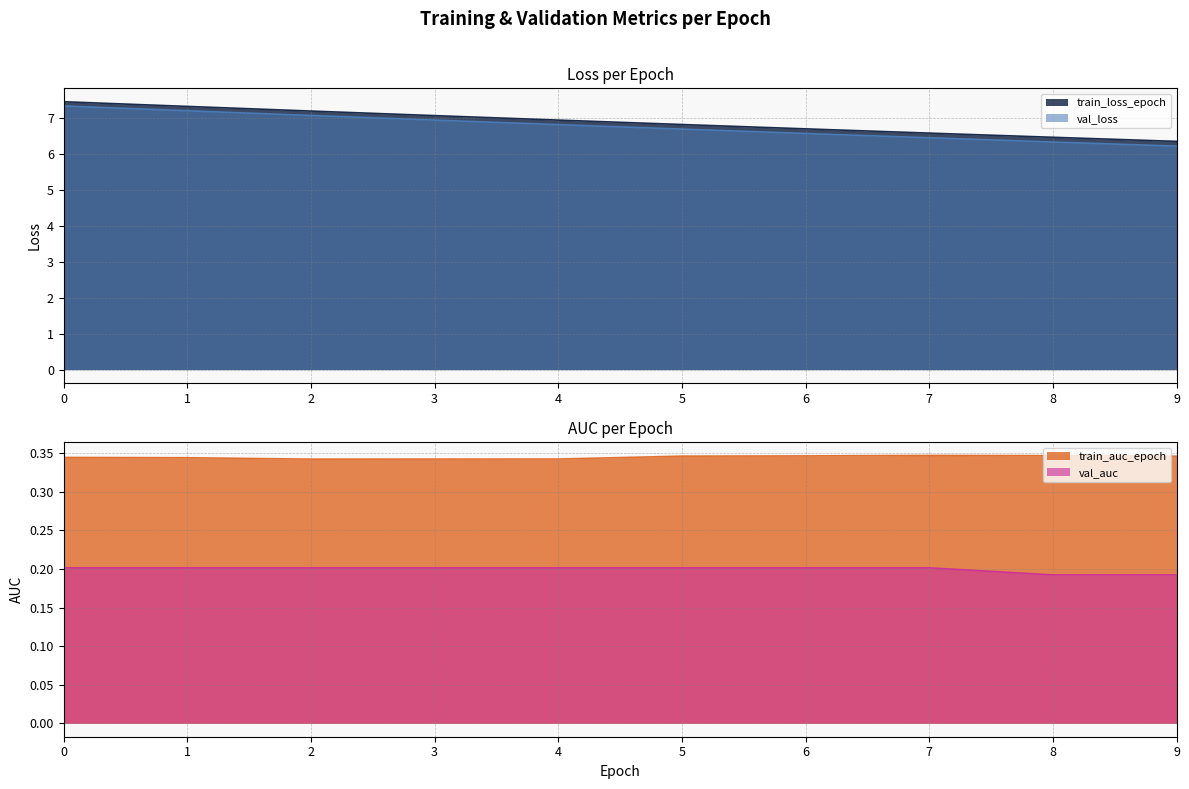

What is the spread (max minus min) of values at 5?

6.6